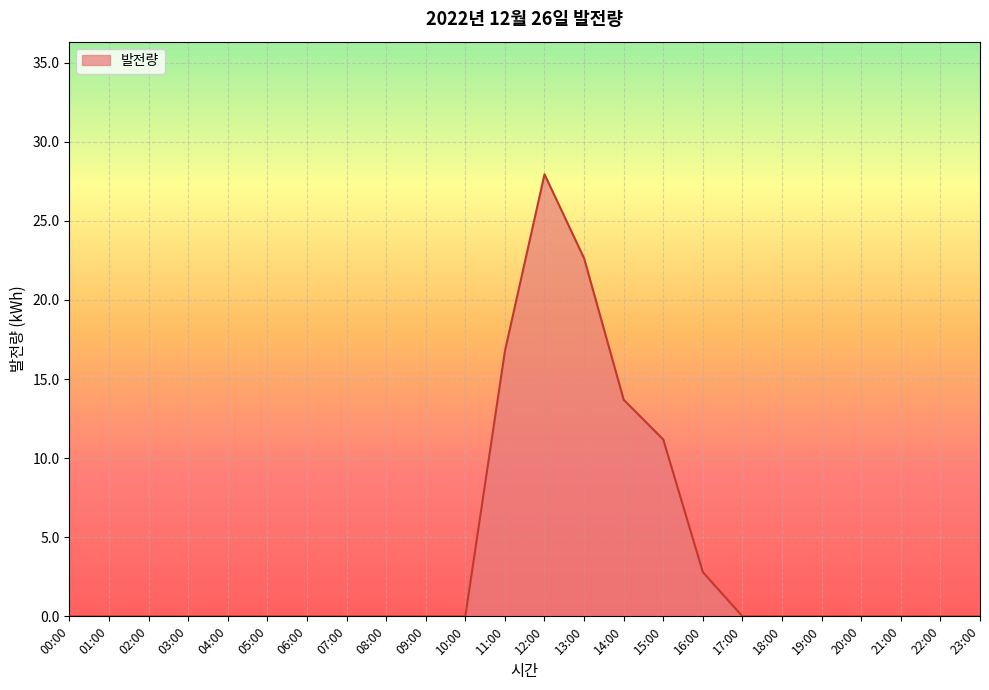

Reading left to right, list all the values displayed in this chart.

00:00=0.0	01:00=0.0	02:00=0.0	03:00=0.0	04:00=0.0	05:00=0.0	06:00=0.0	07:00=0.0	08:00=0.0	09:00=0.0	10:00=0.0	11:00=16.8	12:00=27.9	13:00=22.6	14:00=13.7	15:00=11.2	16:00=2.8	17:00=0.0	18:00=0.0	19:00=0.0	20:00=0.0	21:00=0.0	22:00=0.0	23:00=0.0